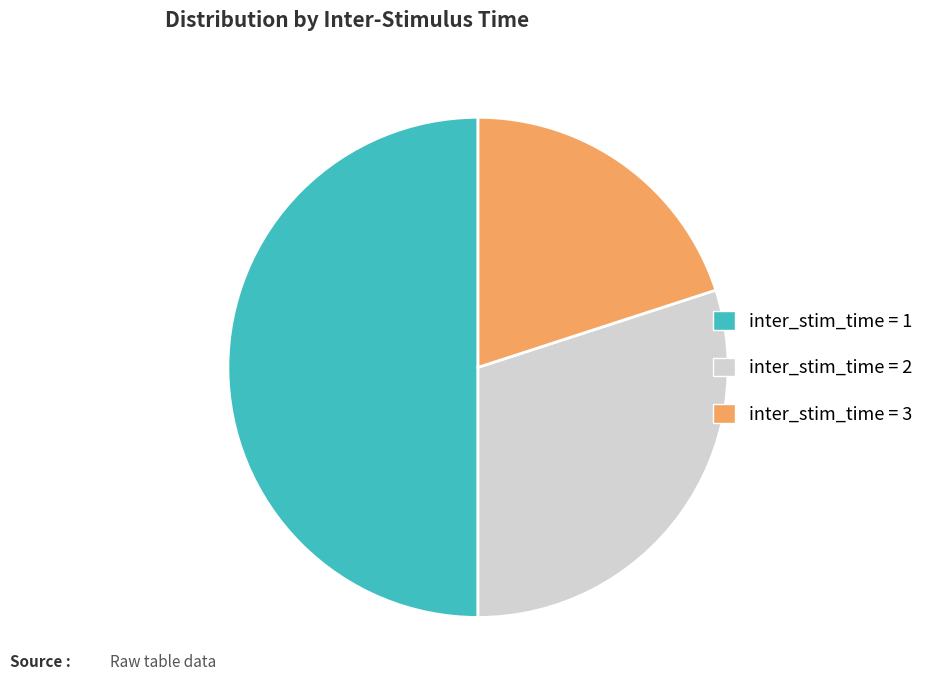

Rank the categories by value from highest to lowest.

inter_stim_time = 1, inter_stim_time = 2, inter_stim_time = 3